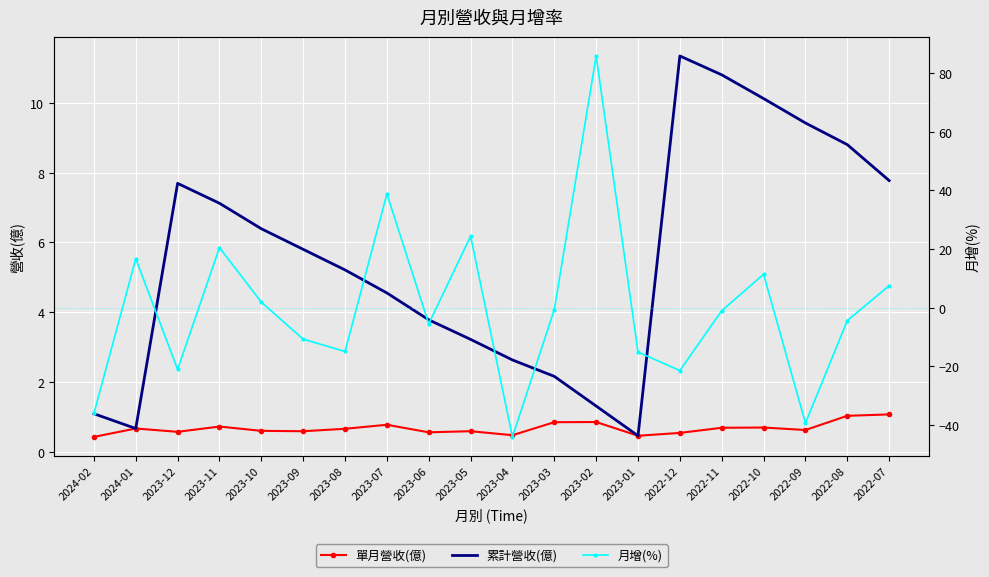

True or false: 累計營收(億) and 單月營收(億) cross at least once.

False